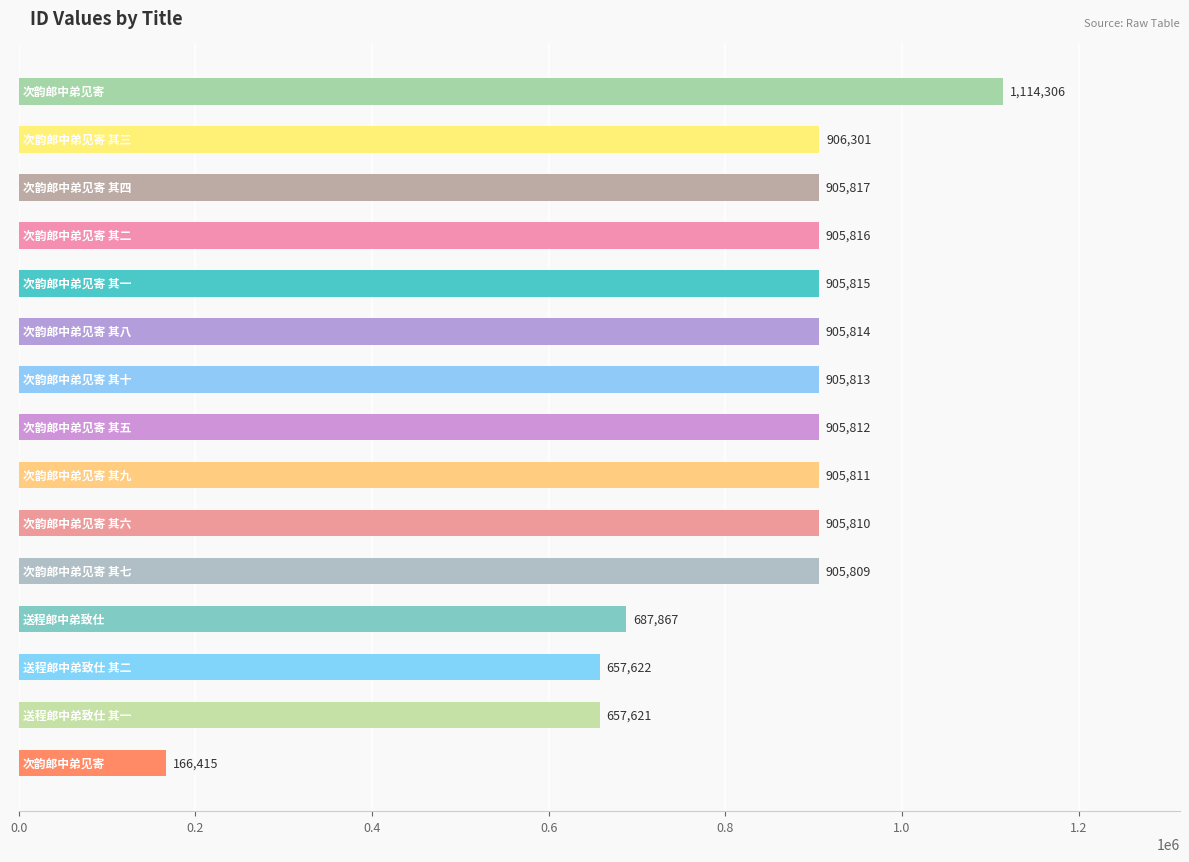

What is the sum of all values?

12342449